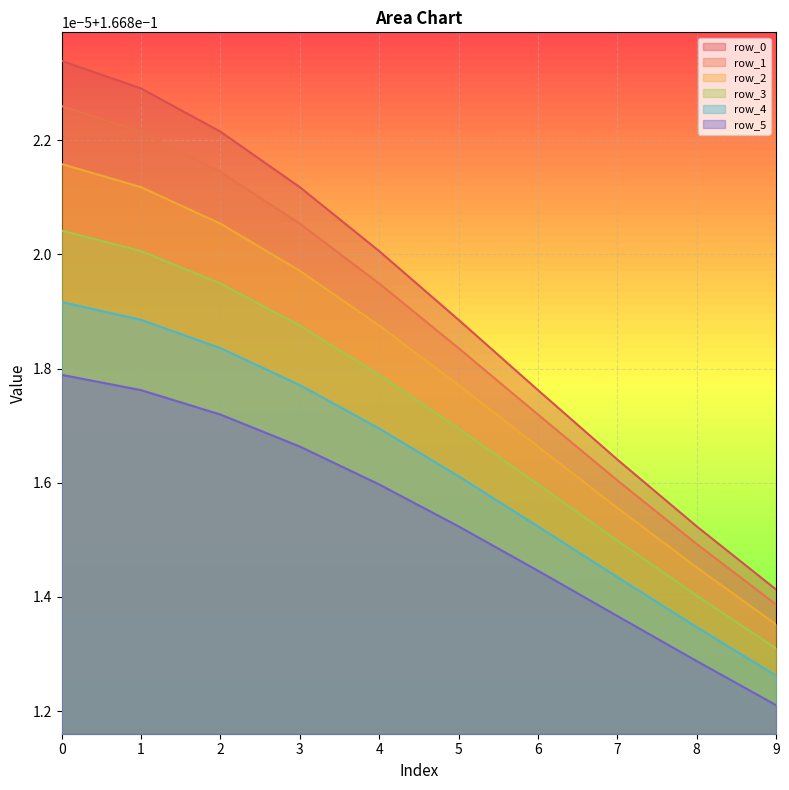

How many categories are shown in the chart?

10